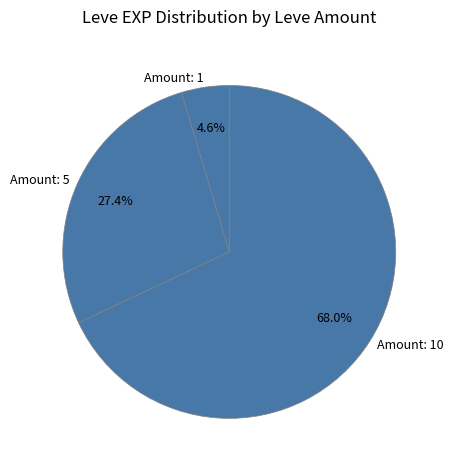

Which slice represents more than half of the pie?

Amount: 10